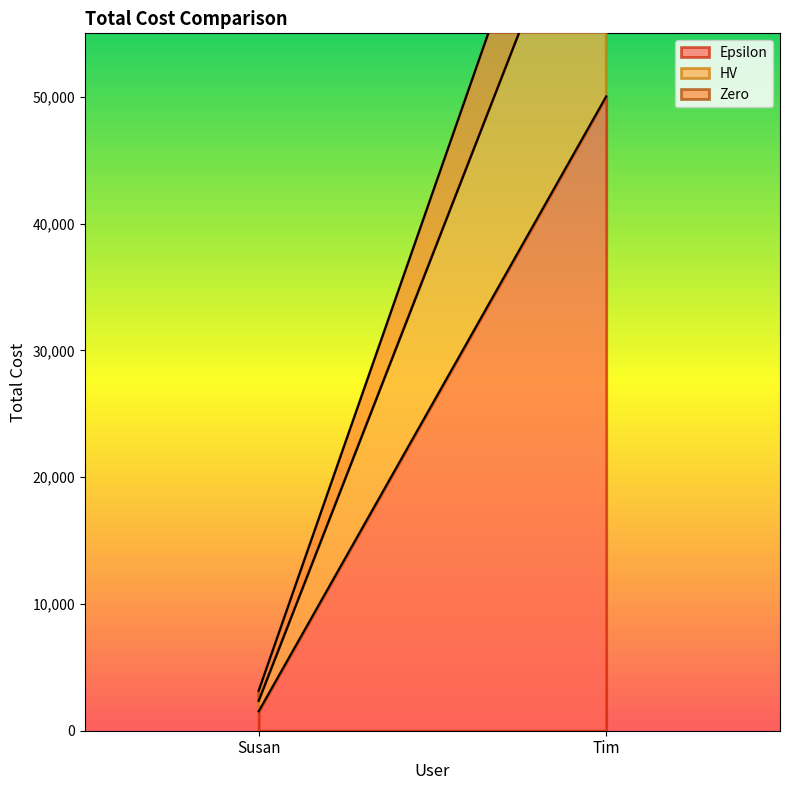

Reading right to left, what are all the values shown in this chart?

Epsilon: Tim=50029.0	Susan=1529.0
HV: Tim=22649.0	Susan=824.0
Zero: Tim=8958.1	Susan=801.3